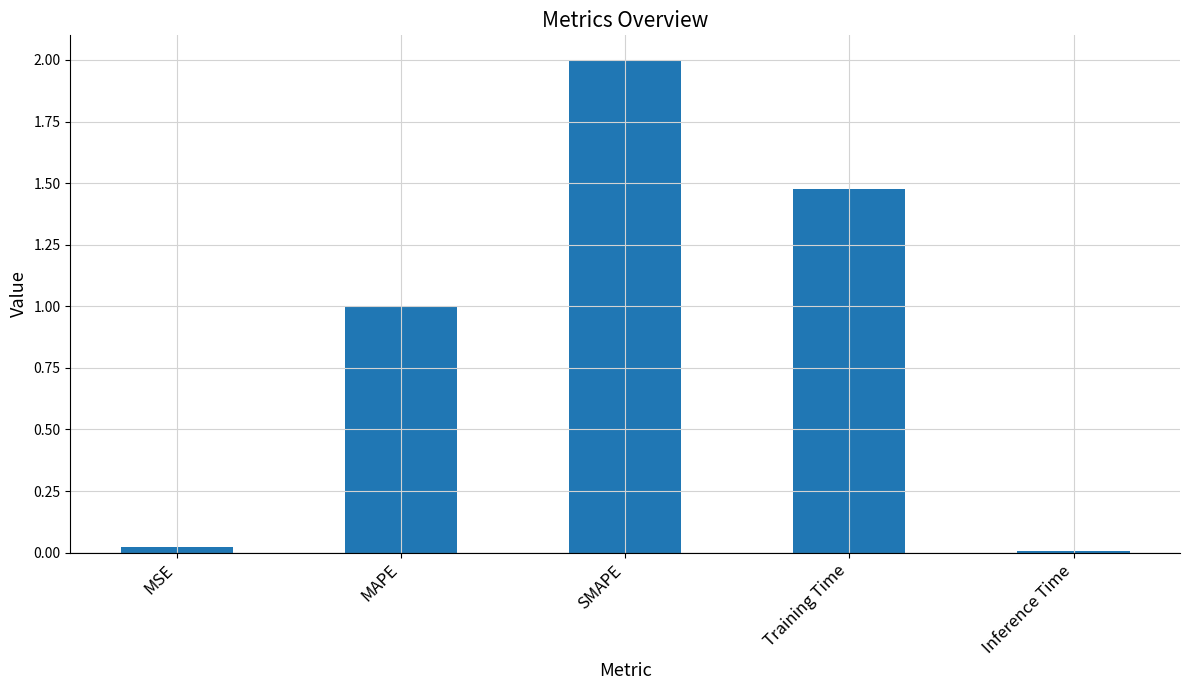

The value at MAPE is 1.0. True or false?

True